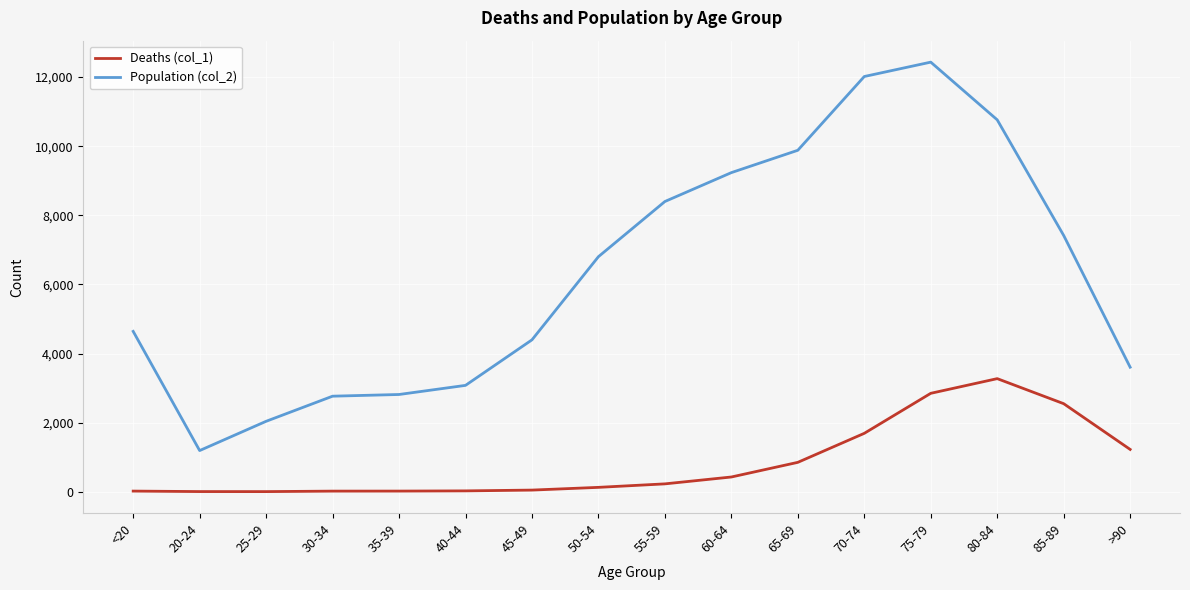

At which category is the sum across all series the highest?

75-79